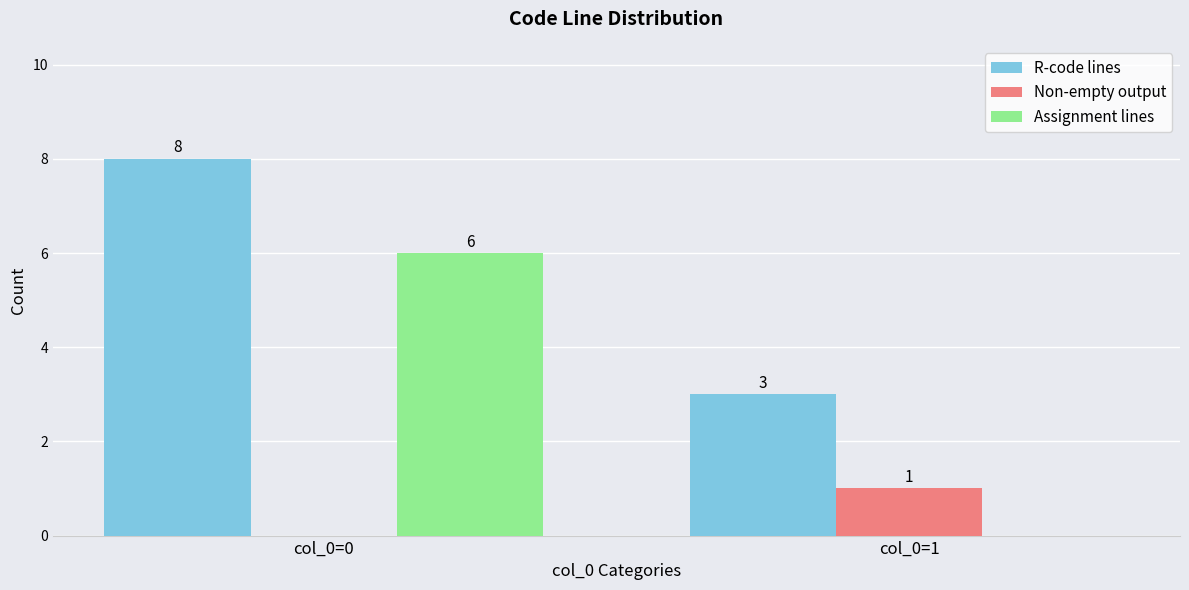

Reading right to left, extract all data points from this chart.

R-code lines: 3	8
Non-empty output: 1	0
Assignment lines: 0	6